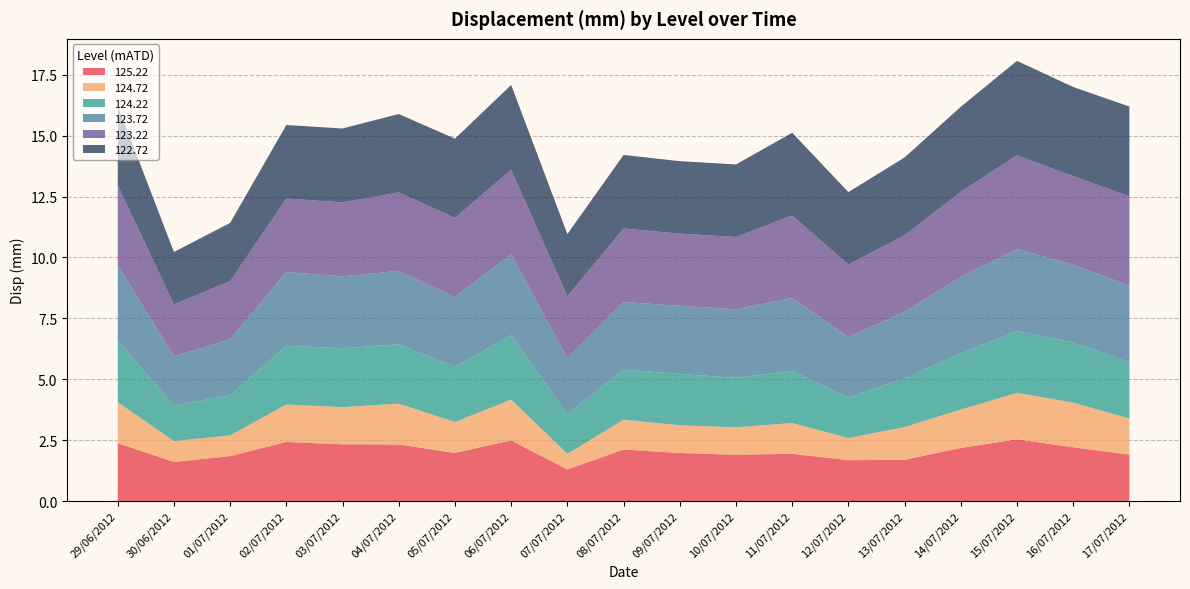

Reading right to left, list all the values displayed in this chart.

125.22: 1.9	2.2	2.5	2.2	1.7	1.7	1.9	1.9	2.0	2.1	1.3	2.5	2.0	2.3	2.3	2.4	1.8	1.6	2.4
124.72: 1.5	1.8	1.9	1.6	1.3	0.9	1.3	1.1	1.1	1.2	0.6	1.7	1.3	1.7	1.5	1.5	0.8	0.9	1.7
124.22: 2.3	2.5	2.5	2.3	2.0	1.7	2.1	2.0	2.1	2.1	1.6	2.6	2.3	2.4	2.4	2.4	1.6	1.5	2.5
123.72: 3.1	3.2	3.4	3.1	2.7	2.5	3.0	2.8	2.8	2.8	2.3	3.3	2.9	3.0	3.0	3.0	2.3	2.0	3.1
123.22: 3.7	3.6	3.9	3.5	3.1	3.0	3.4	3.0	3.0	3.0	2.5	3.5	3.2	3.2	3.0	3.0	2.4	2.1	3.3
122.72: 3.7	3.7	3.9	3.5	3.2	3.0	3.4	3.0	3.0	3.0	2.5	3.5	3.3	3.2	3.0	3.0	2.4	2.1	3.3